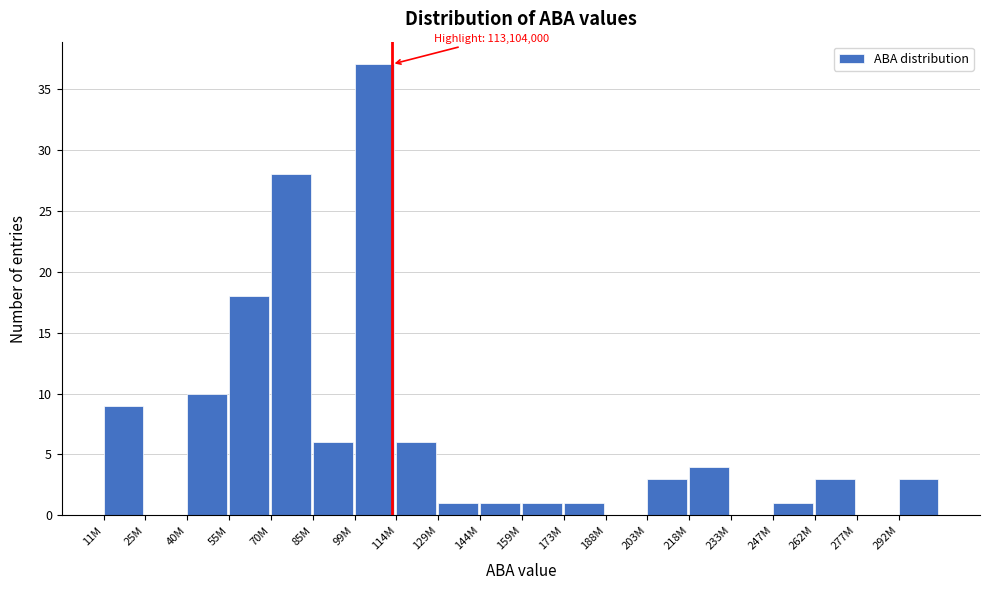

Reading right to left, what are all the values shown in this chart?

292M=3	277M=0	262M=3	247M=1	233M=0	218M=4	203M=3	188M=0	173M=1	159M=1	144M=1	129M=1	114M=6	99M=37	85M=6	70M=28	55M=18	40M=10	25M=0	11M=9